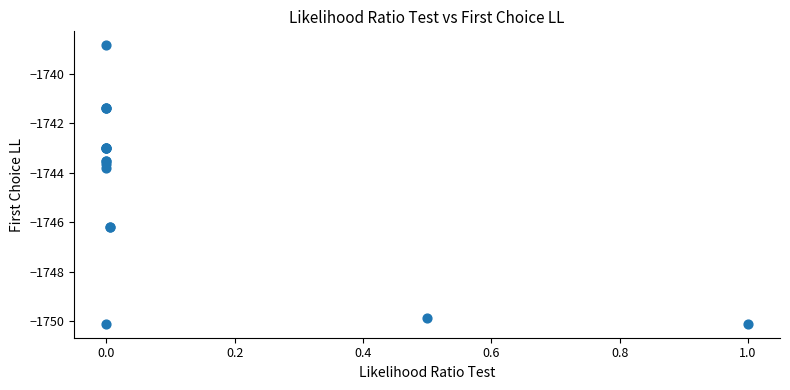

What Y value in the scatter plot is closest to -1744?

-1743.8